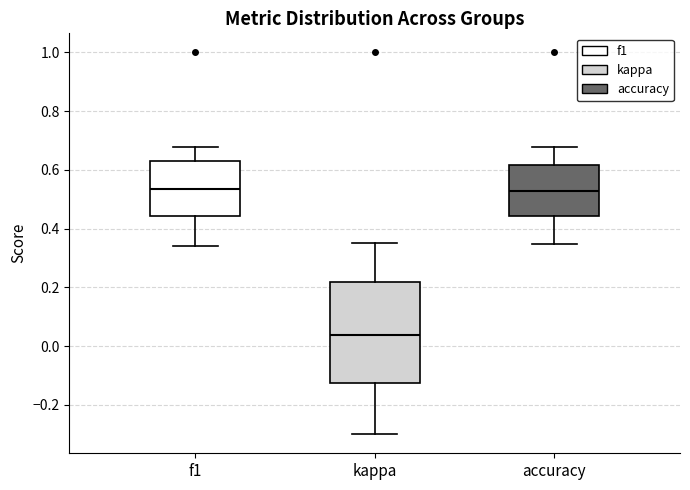

Which box's median line is the lowest?

kappa